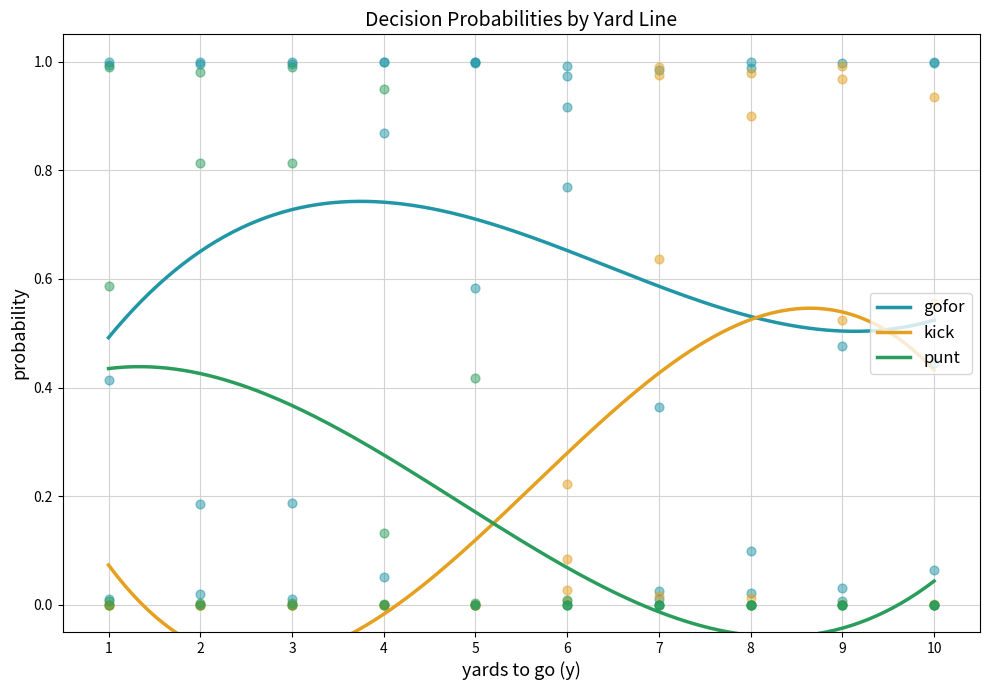

What are all the series names shown in the legend?

gofor, kick, punt